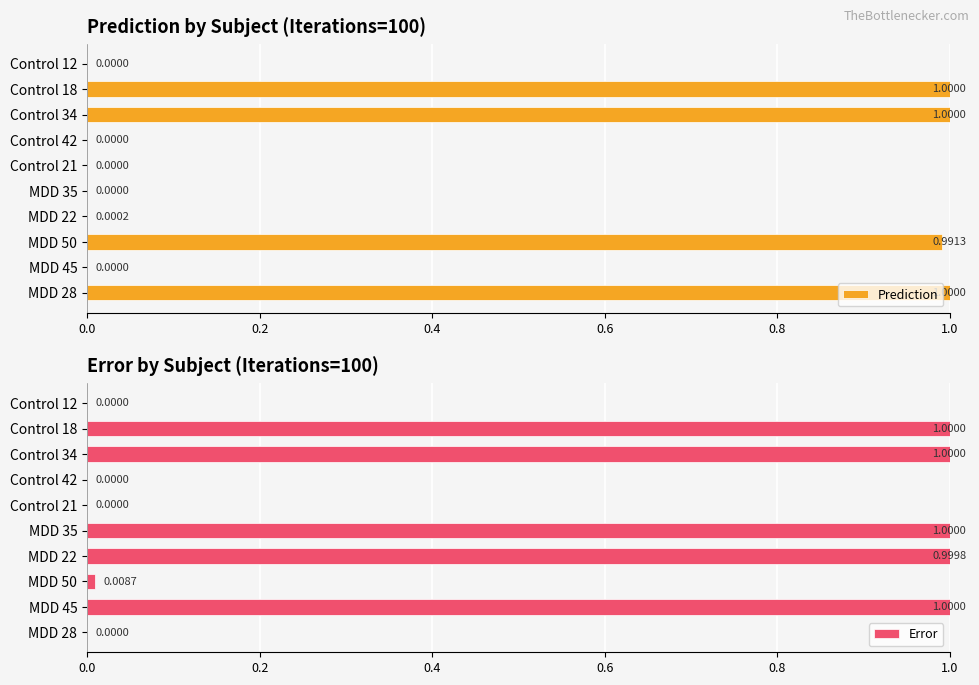

Is it true that Prediction equals 0.0 at MDD 22?

True